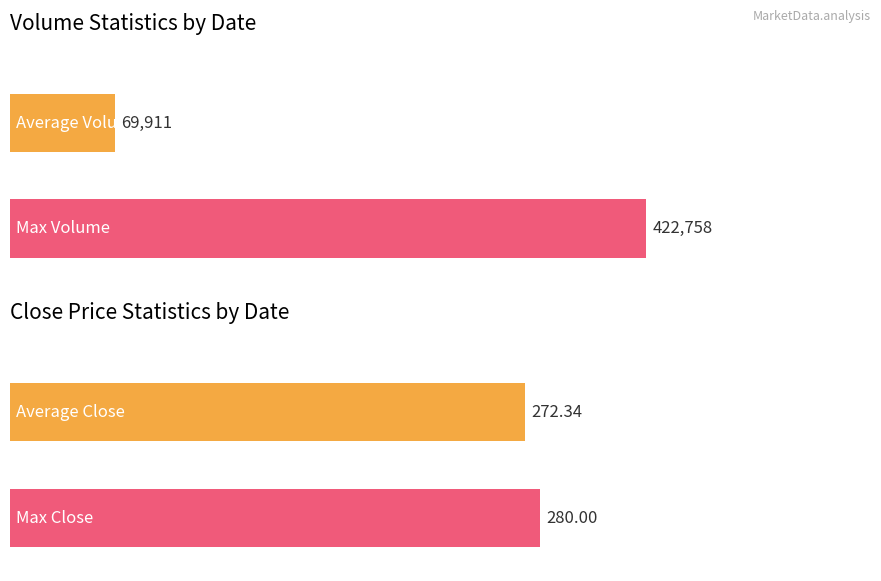

What is the maximum value shown in the chart?

422758